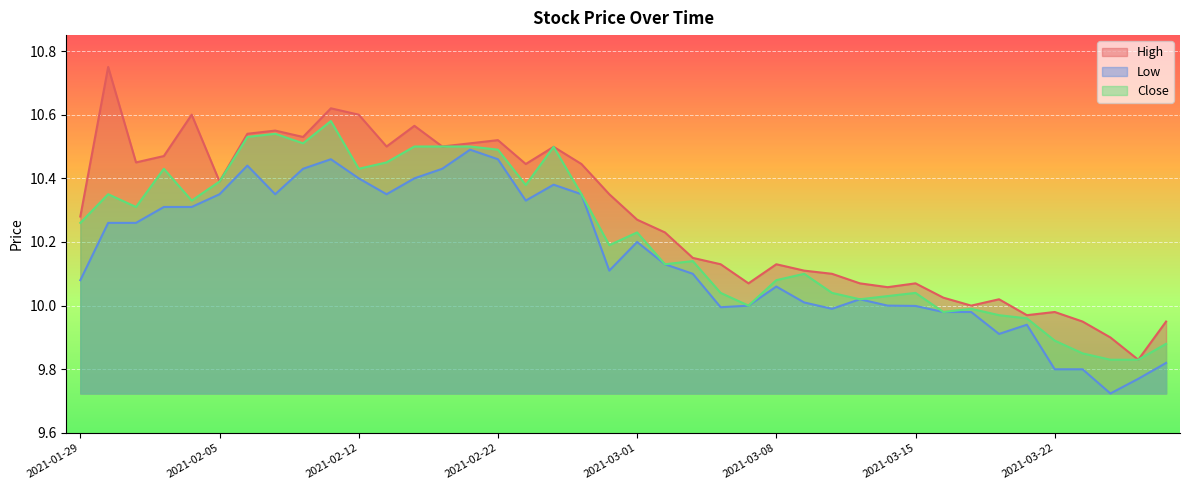

What are all the series names shown in the legend?

High, Low, Close